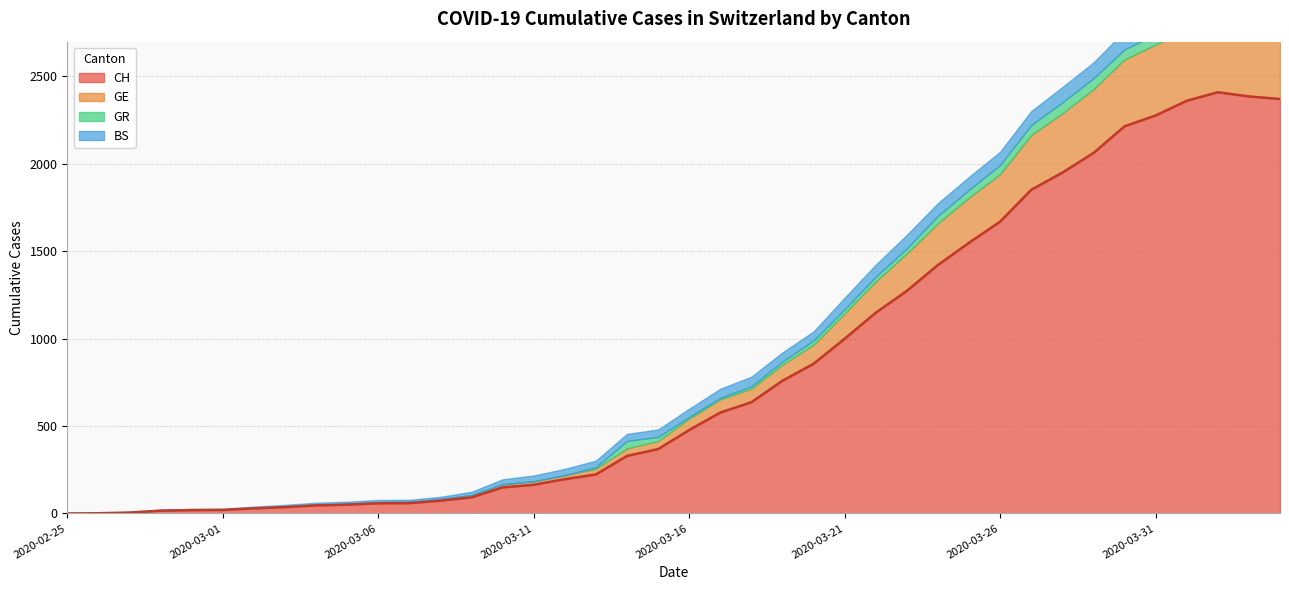

Where do GR and BS first cross each other?

2020-03-13 and 2020-03-14